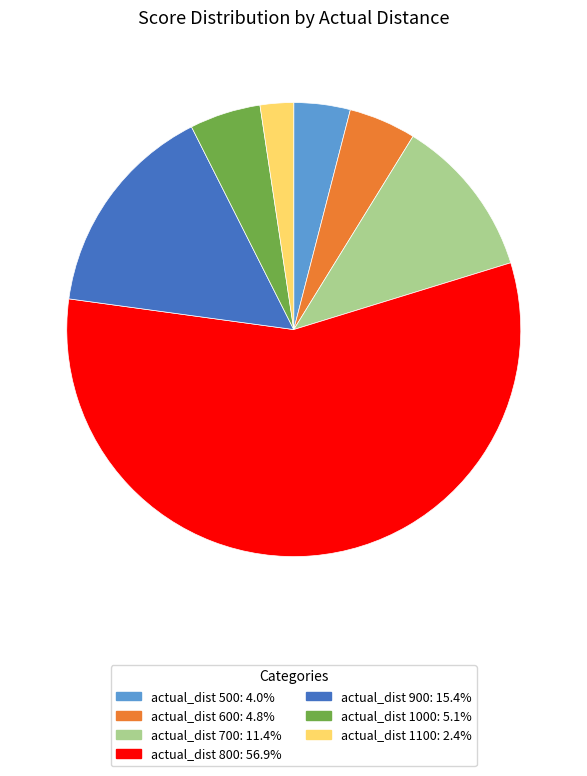

Is there a majority slice in this chart?

Yes